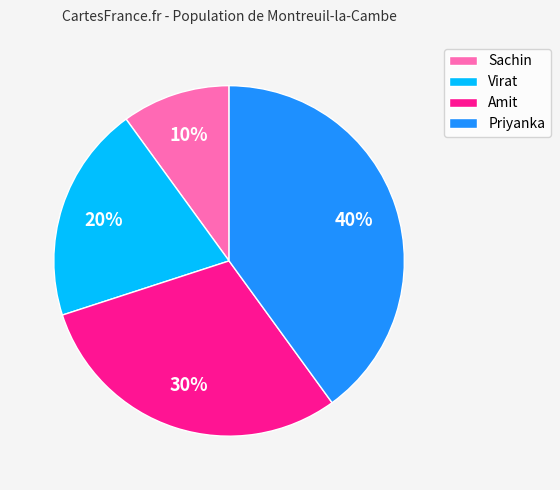

True or false: Sachin accounts for 20% of the total.

False